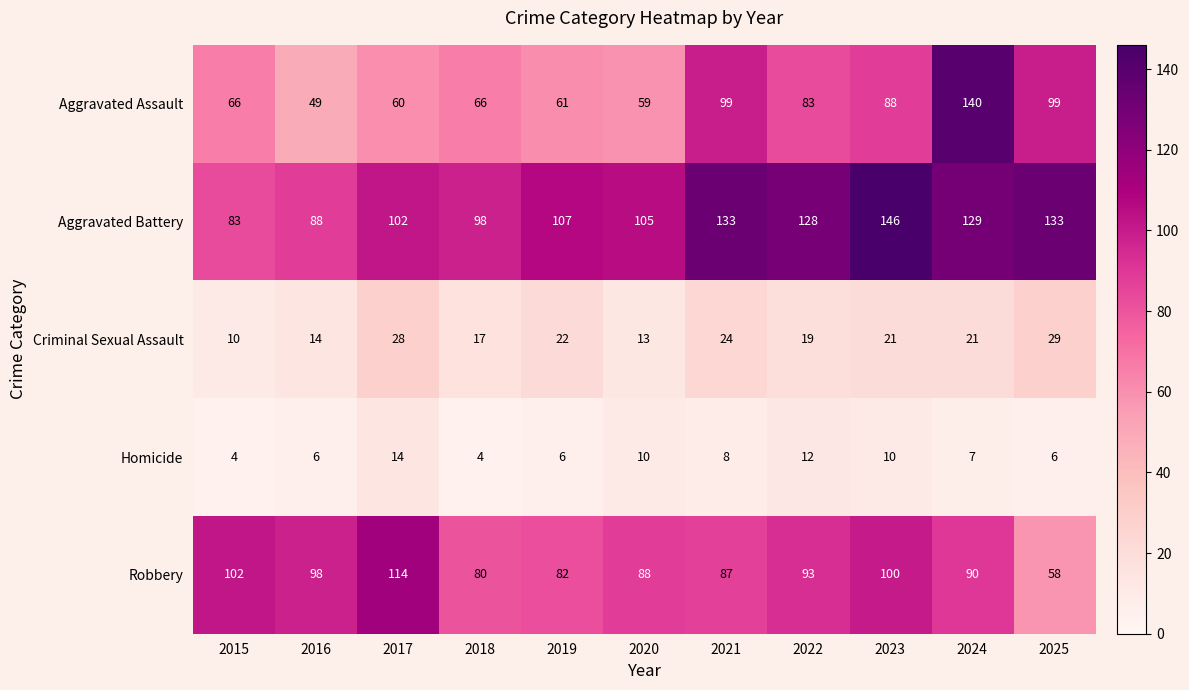

What is the spread (max minus min) of values at 2015?

98